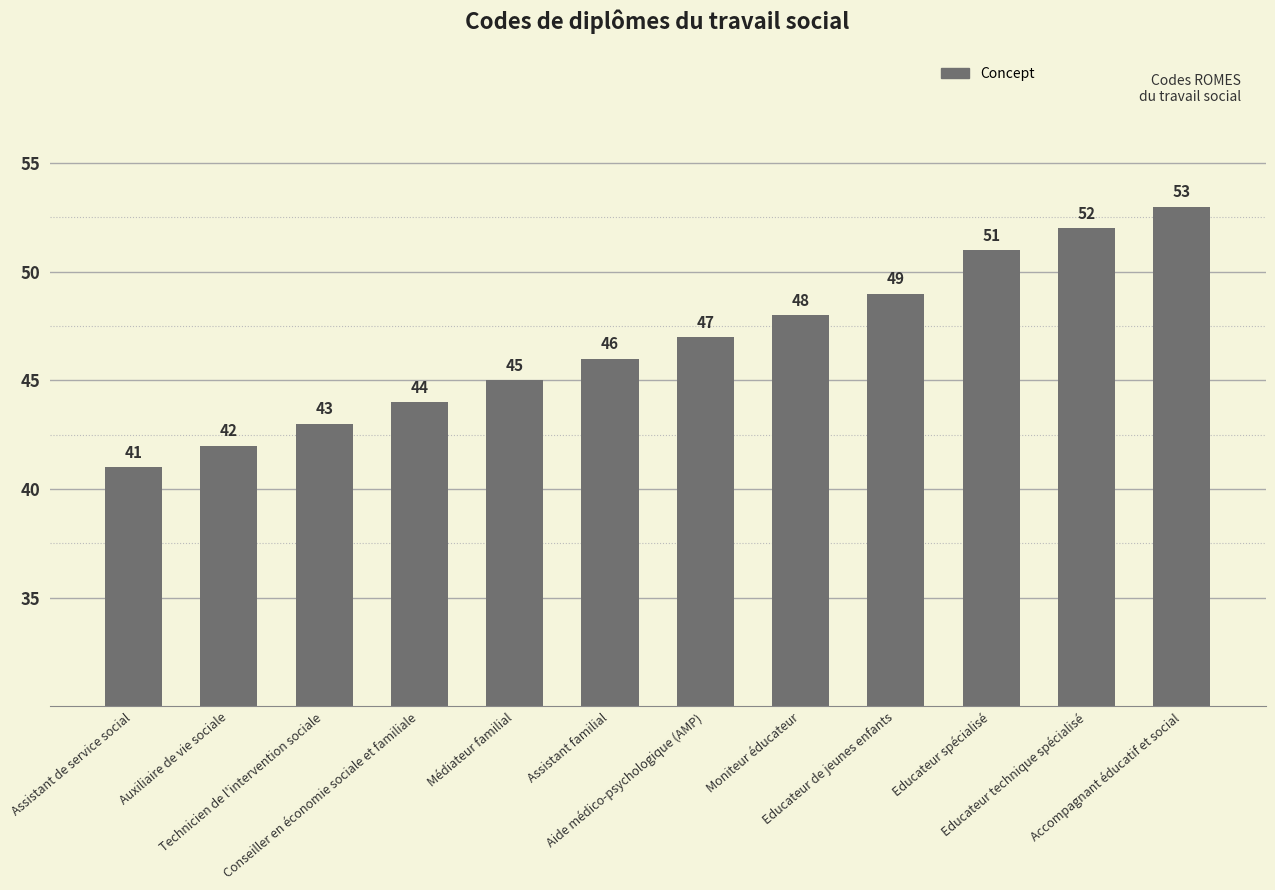

List the labels in order of value, smallest first.

Assistant de service social, Auxiliaire de vie sociale, Technicien de l'intervention sociale, Conseiller en économie sociale et familiale, Médiateur familial, Assistant familial, Aide médico-psychologique (AMP), Moniteur éducateur, Educateur de jeunes enfants, Educateur spécialisé, Educateur technique spécialisé, Accompagnant éducatif et social